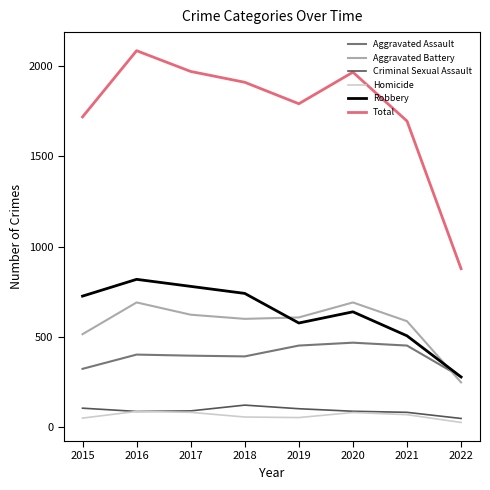

What is the total value across all series at 2021?

3392